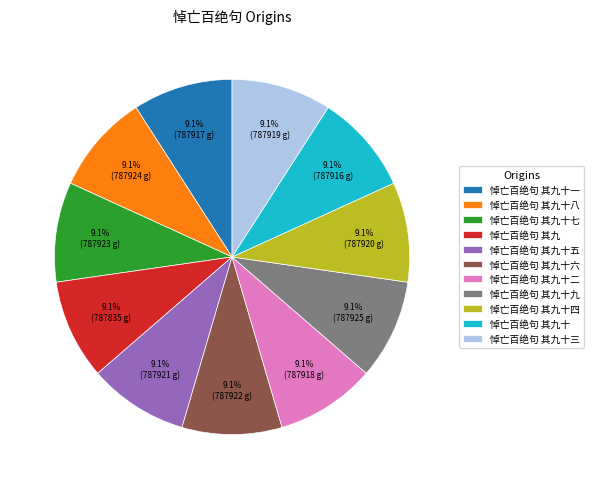

What is the ratio of the value at 悼亡百绝句 其九十九 to the value at 悼亡百绝句 其九?

1.0